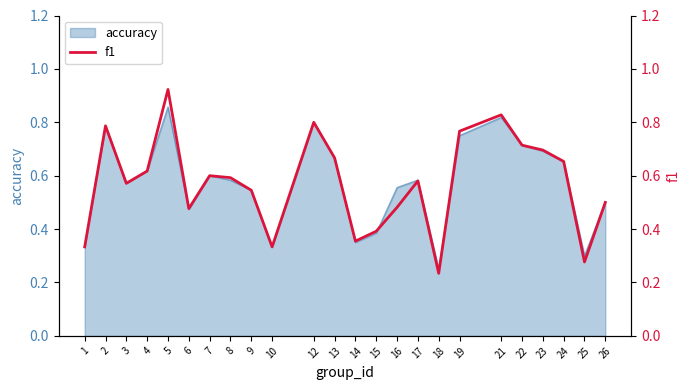

At which category does the data reach its first local peak?

2